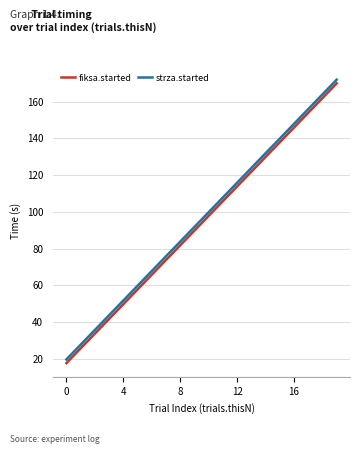

Which series has the widest spread of values?

fiksa.started